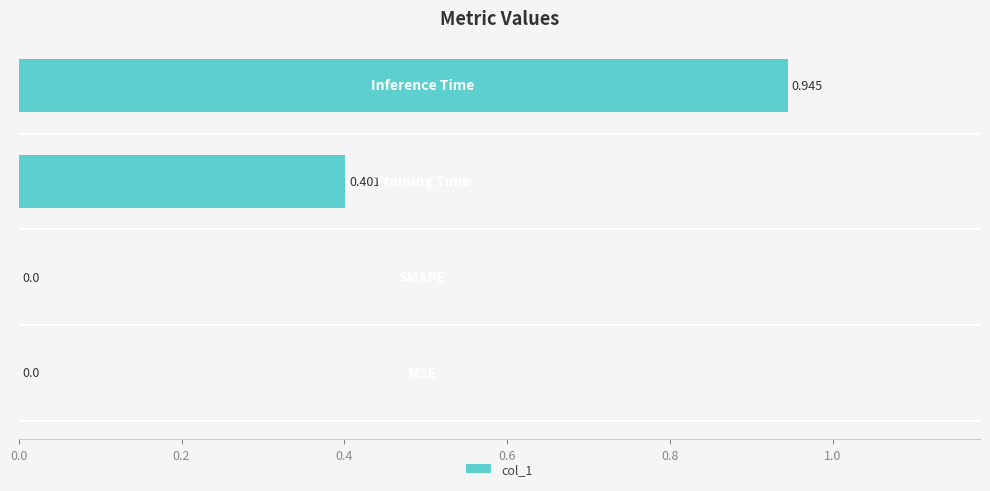

What is the maximum value shown in the chart?

0.9